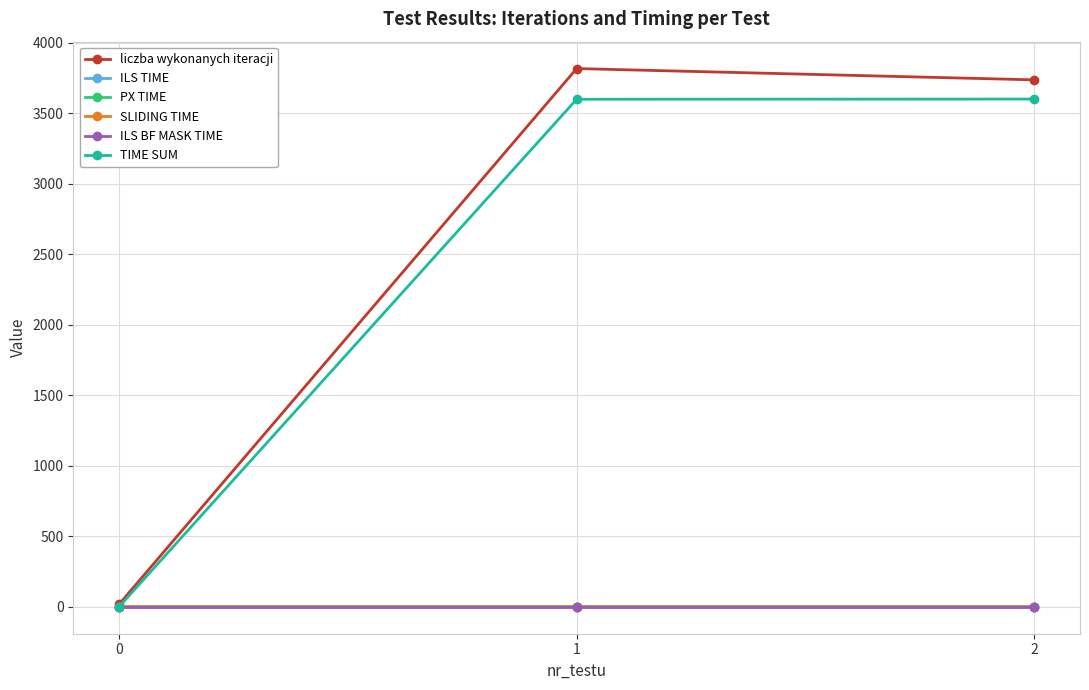

The value of ILS BF MASK TIME at 1 is 0.0. True or false?

True